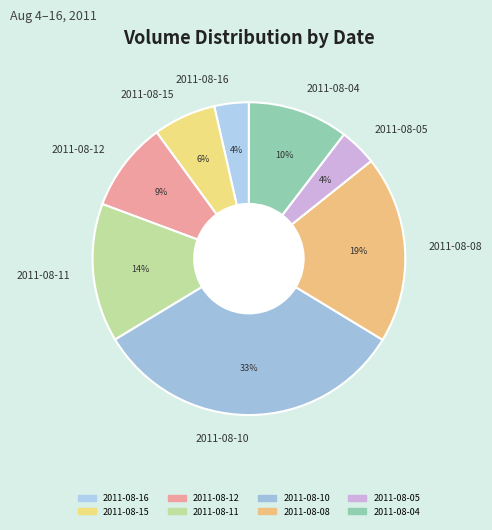

The 2011-08-08 slice represents 19% of the pie. True or false?

True